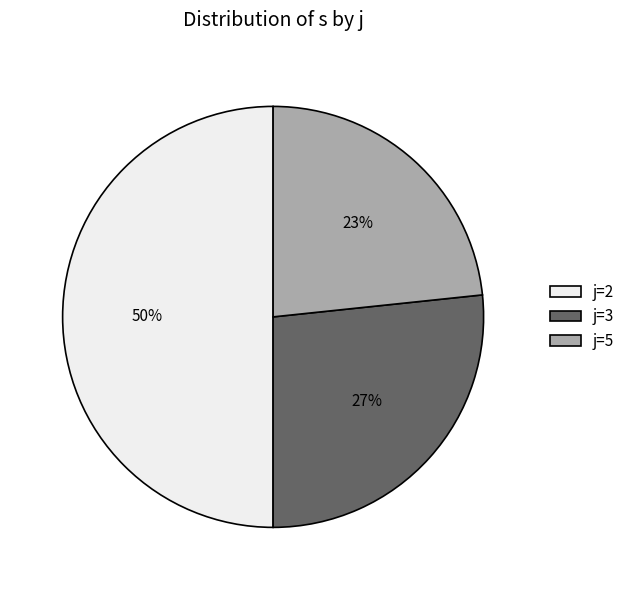

Does j=3 account for over 50% of the chart?

No